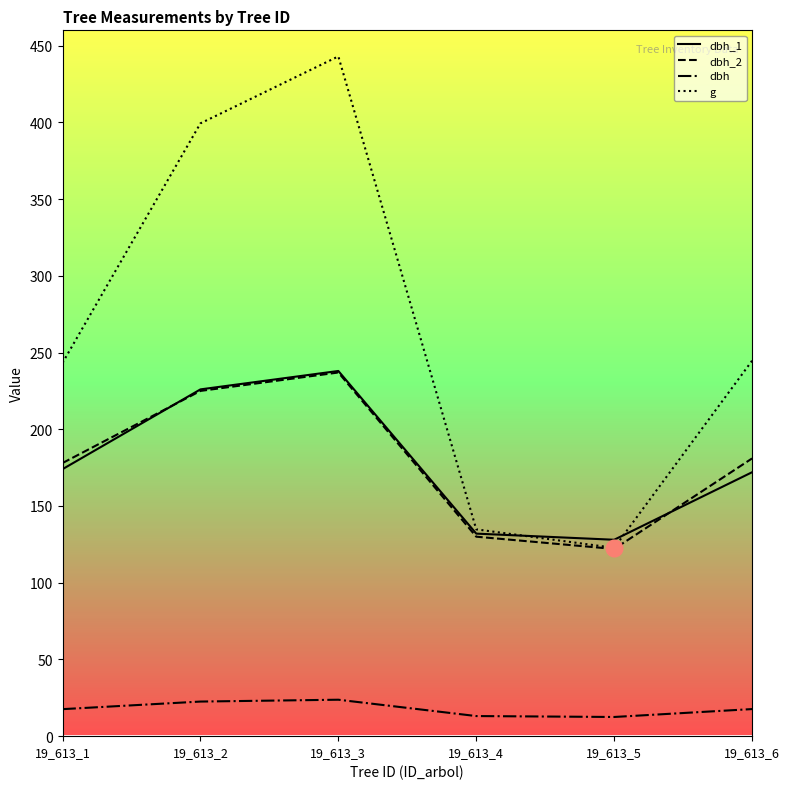

Is this an area chart (filled region under the line)?

No